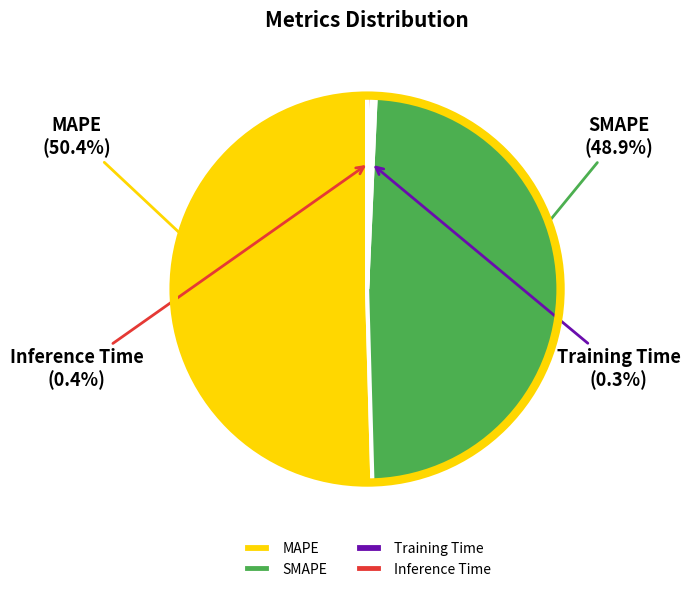

Is there any slice that represents more than half of the pie?

Yes